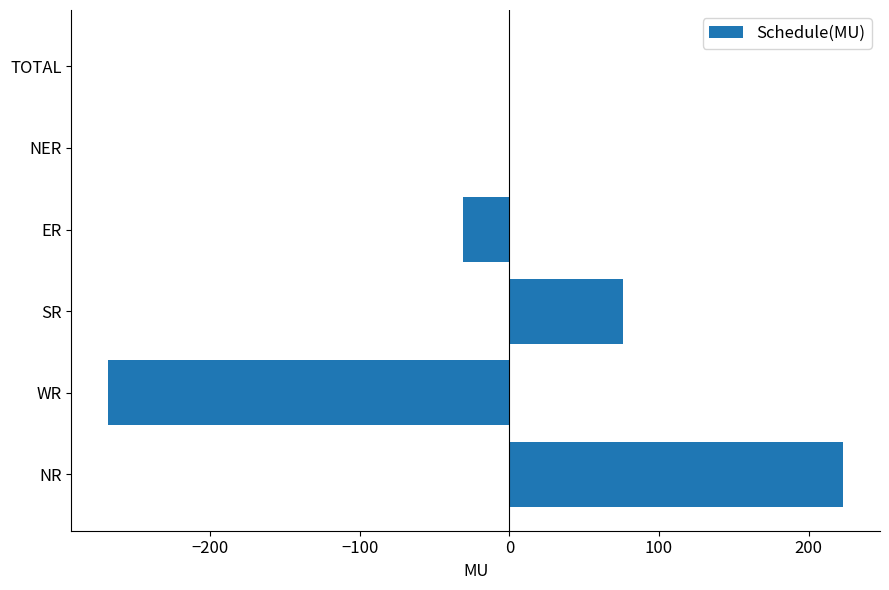

Which label corresponds to the largest value in the chart?

NR